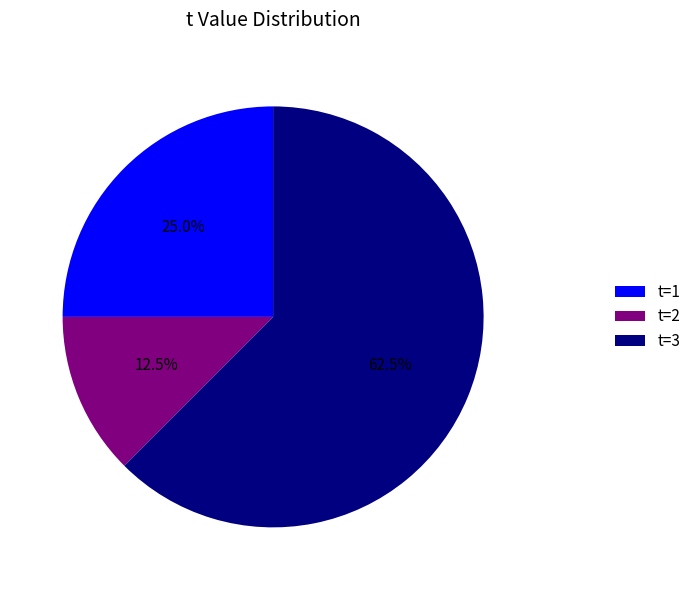

Count the number of slices in the pie.

3